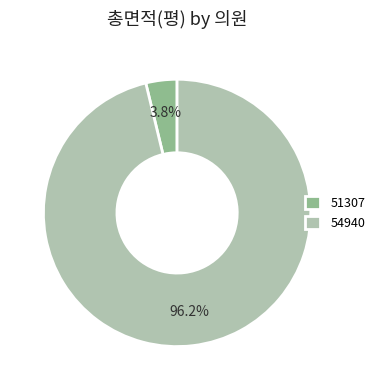

Between 54940 and 51307, which is larger?

54940